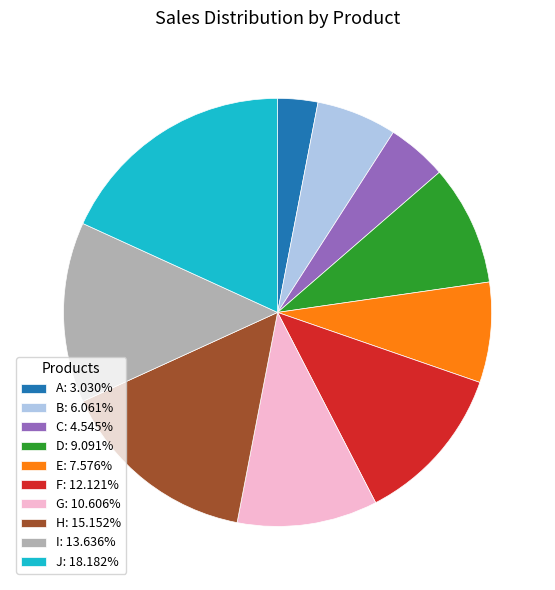

True or false: B accounts for 21% of the total.

False